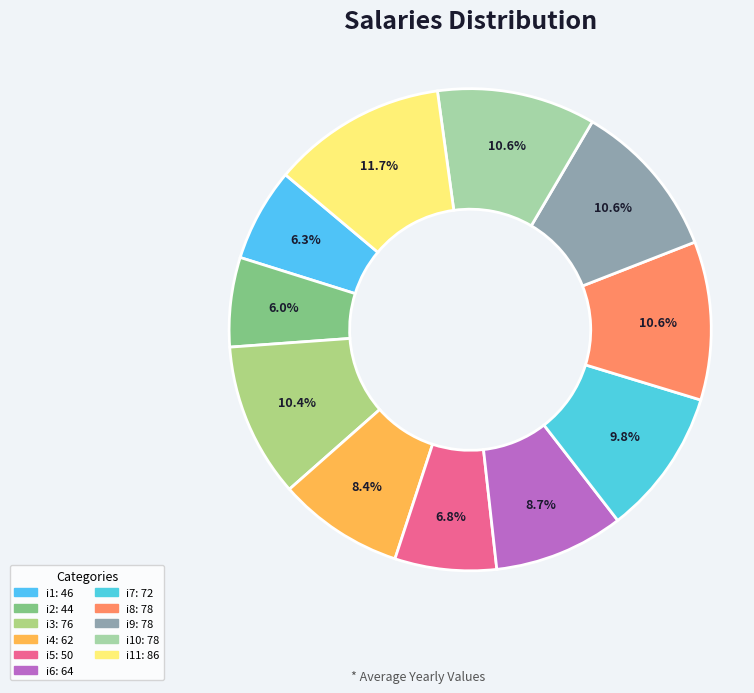

How many segments does this pie chart have?

11